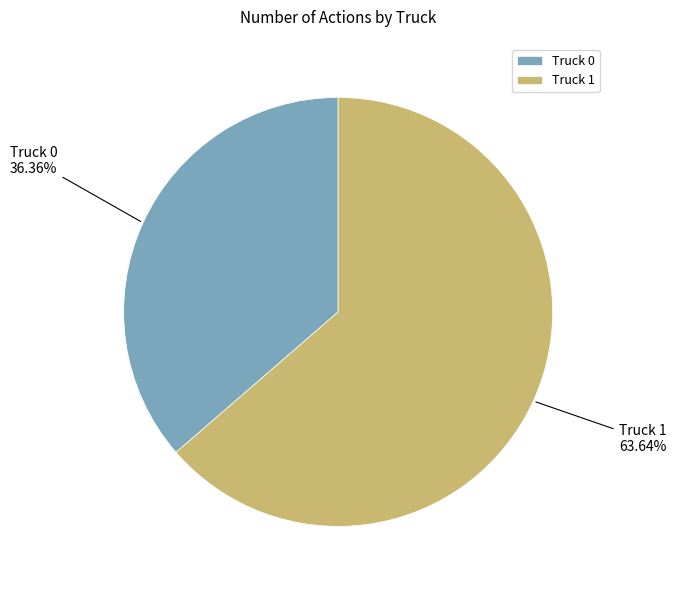

Is it true that Truck 1 is 56% of the pie?

False